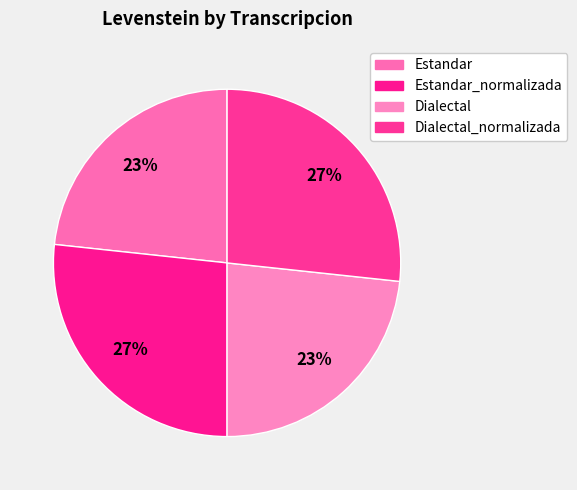

Is there any slice that represents more than half of the pie?

No